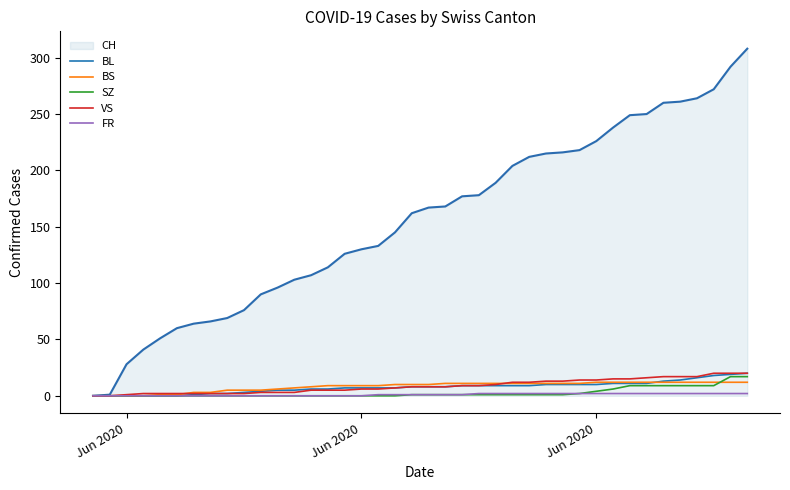

What is the maximum value shown in the chart?

308